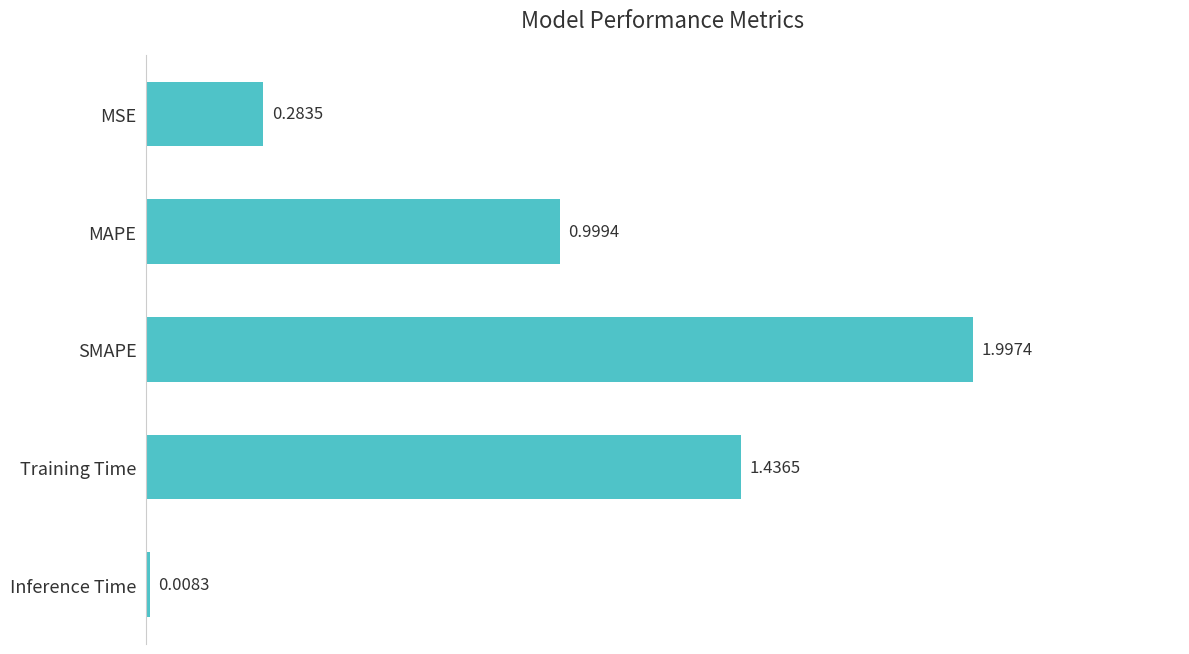

What is the difference between the second highest and second lowest values?

1.2